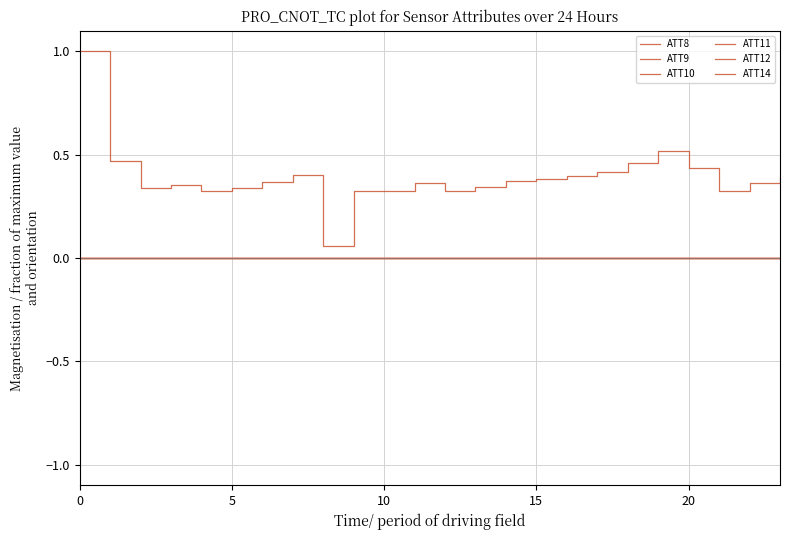

Which series has the largest total across all categories?

ATT8